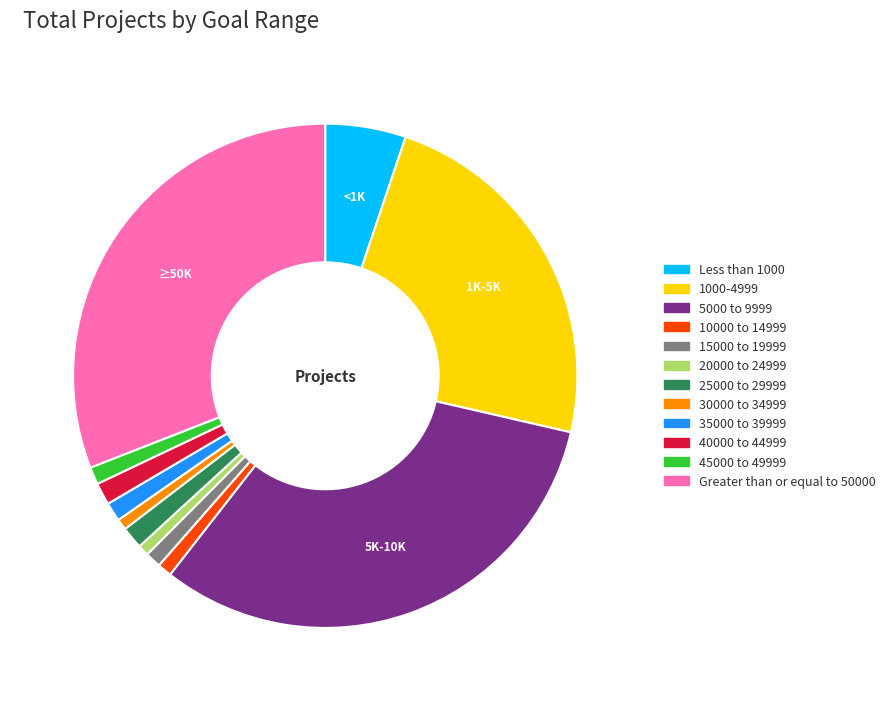

Does 5000 to 9999 account for over 50% of the chart?

No